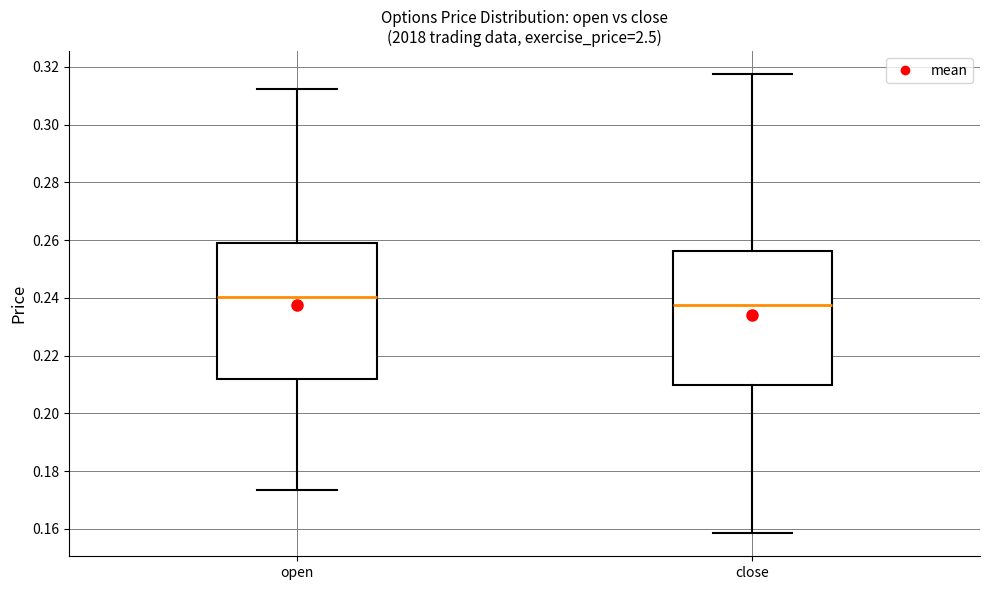

Reading left to right, read every box against the y-axis: the position of its median line, the range the box covers, and the ends of its whiskers. The values are not printed on the chart, so give them approximately, as read against the axis.

open: median 0.240, box 0.212 to 0.260, whiskers 0.174 to 0.312
close: median 0.238, box 0.210 to 0.256, whiskers 0.158 to 0.318